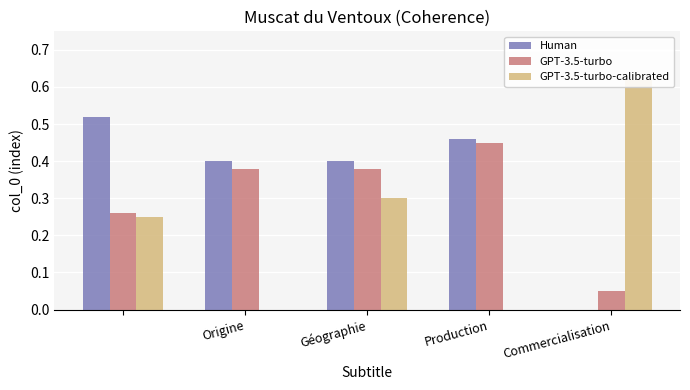

Count the GPT-3.5-turbo-calibrated values in the range 0 to 1.

5